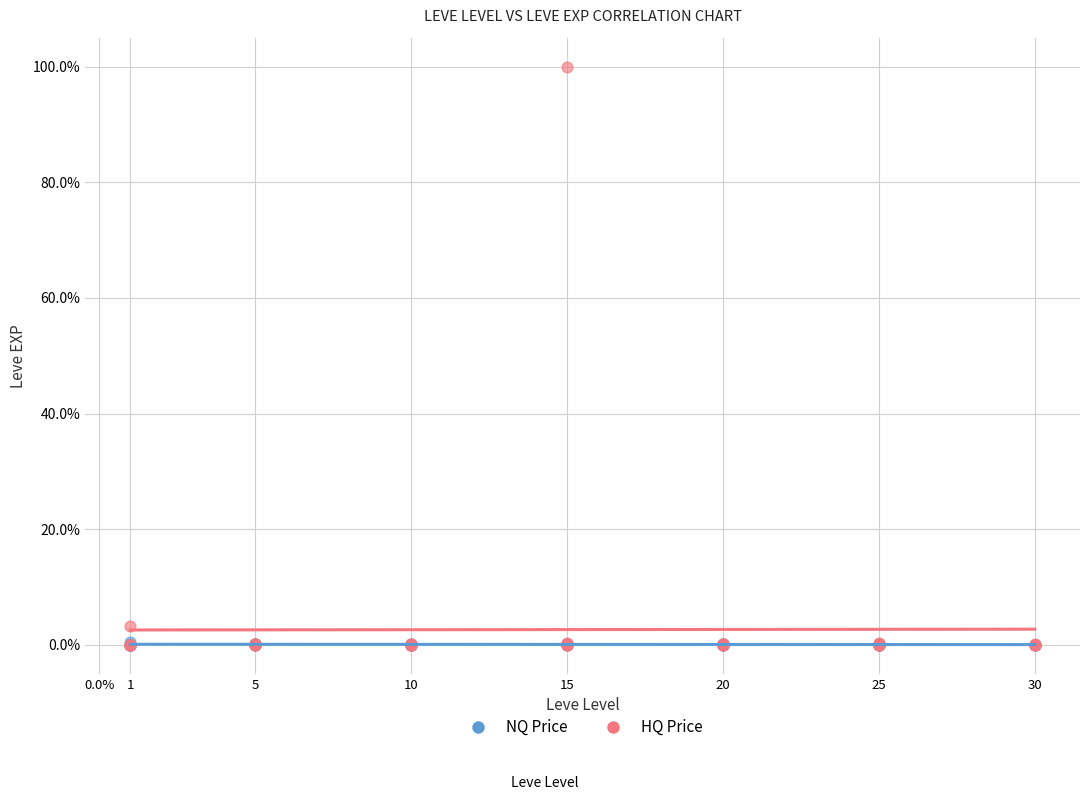

Which series reaches the maximum Y coordinate?

HQ Price